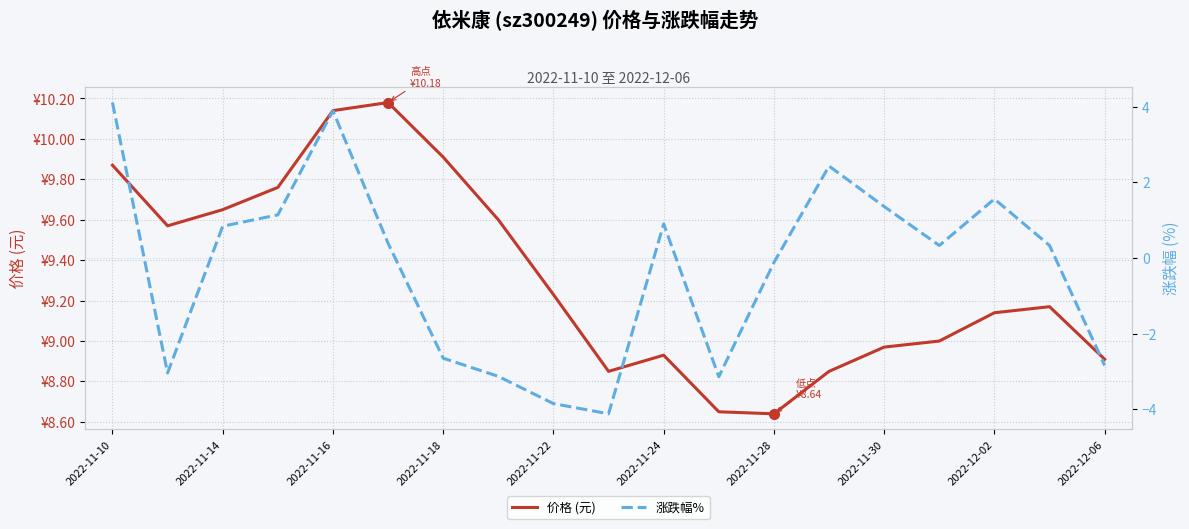

What is the value of the 涨跌幅% point at the 16th from the left?

0.3